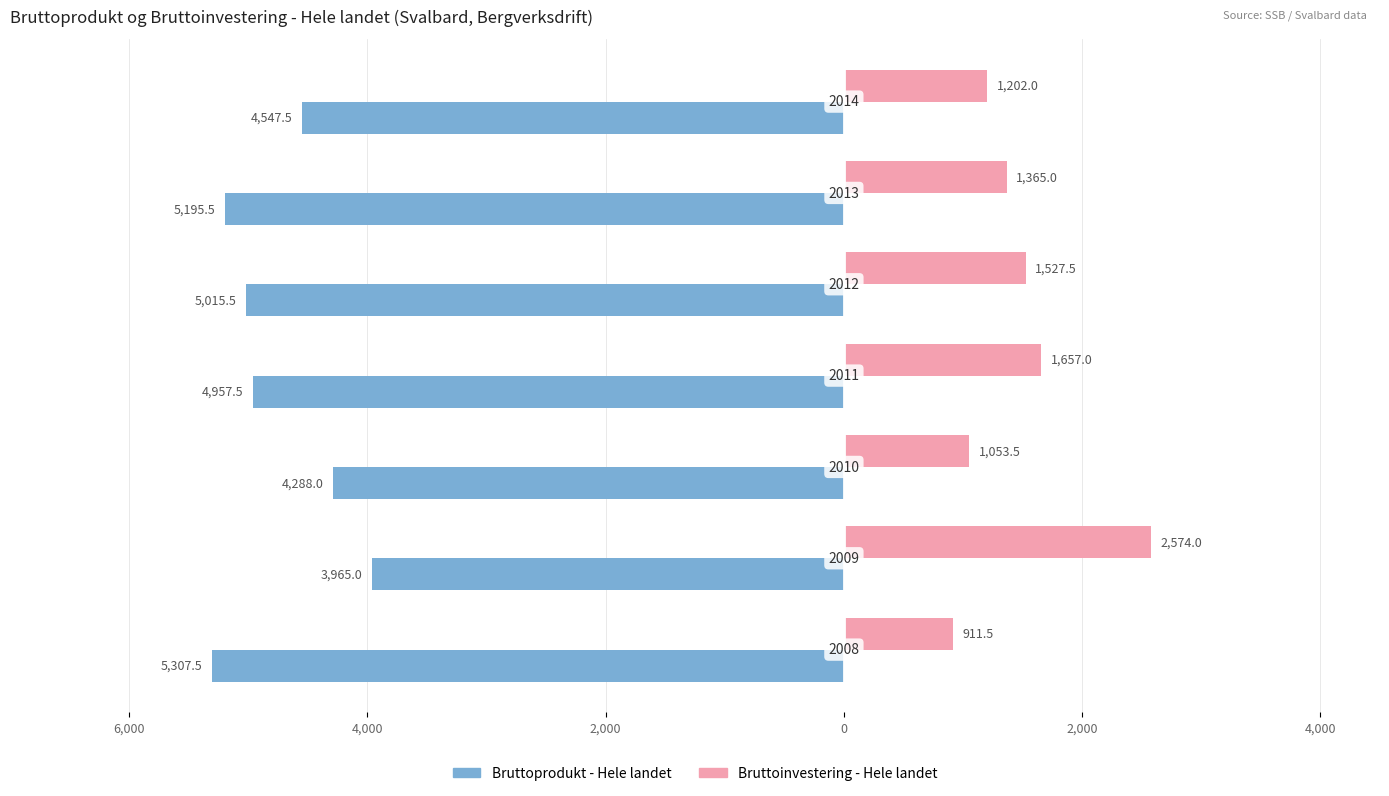

What are all the series names shown in the legend?

Bruttoprodukt - Hele landet, Bruttoinvestering - Hele landet